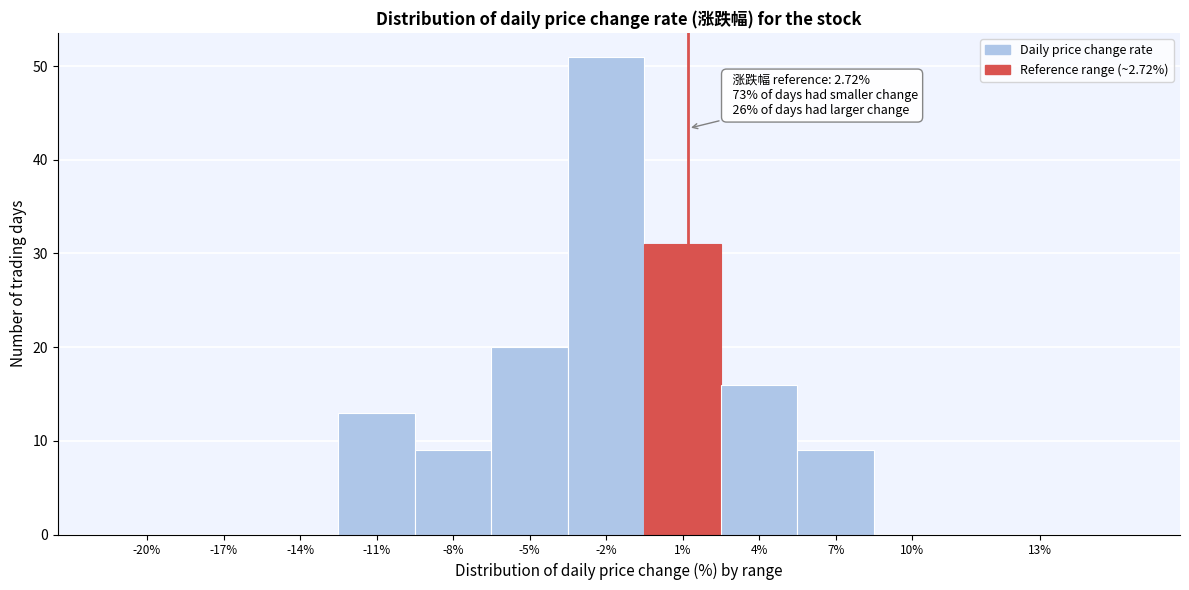

Reading right to left, what are all the values shown in this chart?

13%=0	10%=0	7%=9	4%=16	1%=31	-2%=51	-5%=20	-8%=9	-11%=13	-14%=0	-17%=0	-20%=0